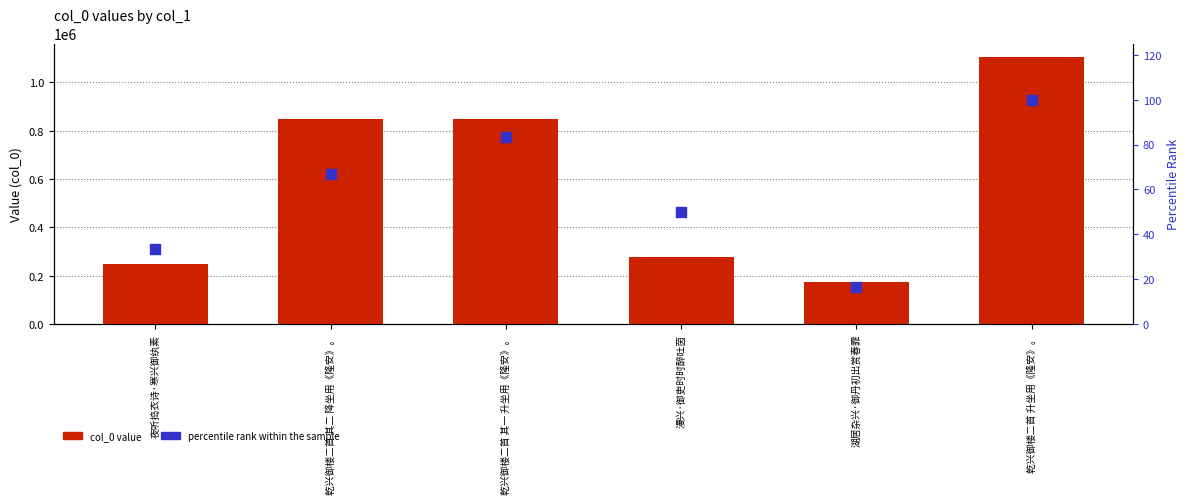

At how many categories does at least one series exceed 199548?

5